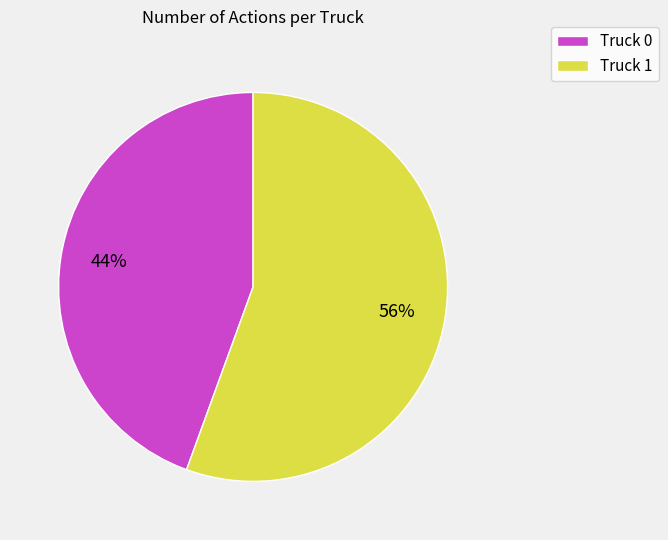

Rank the categories by value from lowest to highest.

Truck 0, Truck 1